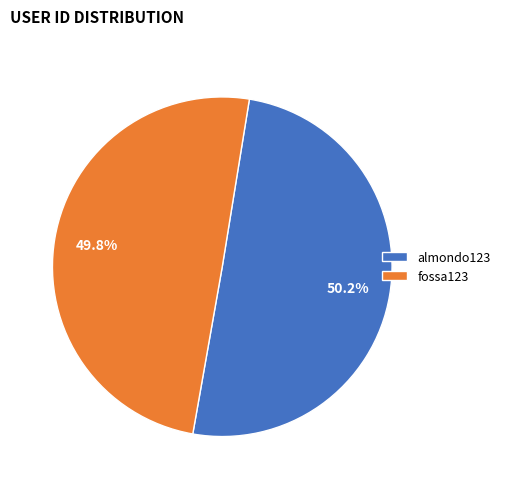

What is the ratio of the value at almondo123 to the value at fossa123?

1.0